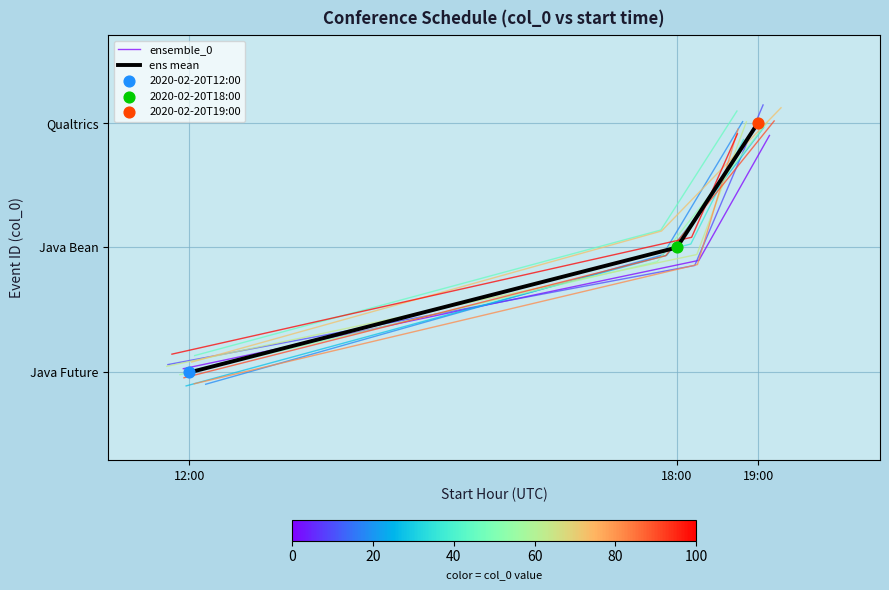

Which series has the largest total across all categories?

ens mean